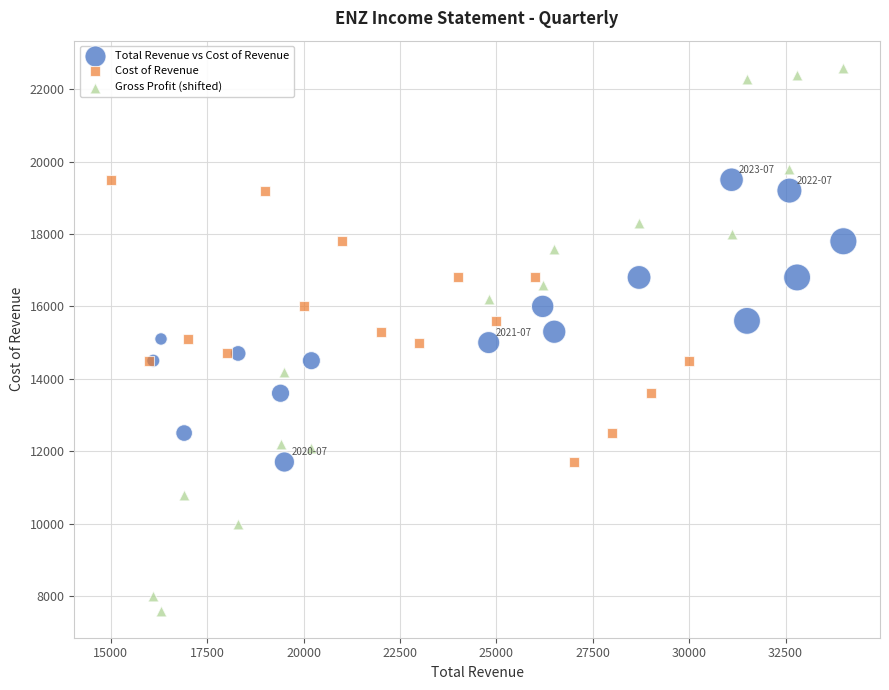

Which series contains the lowest Y value?

Gross Profit (shifted)